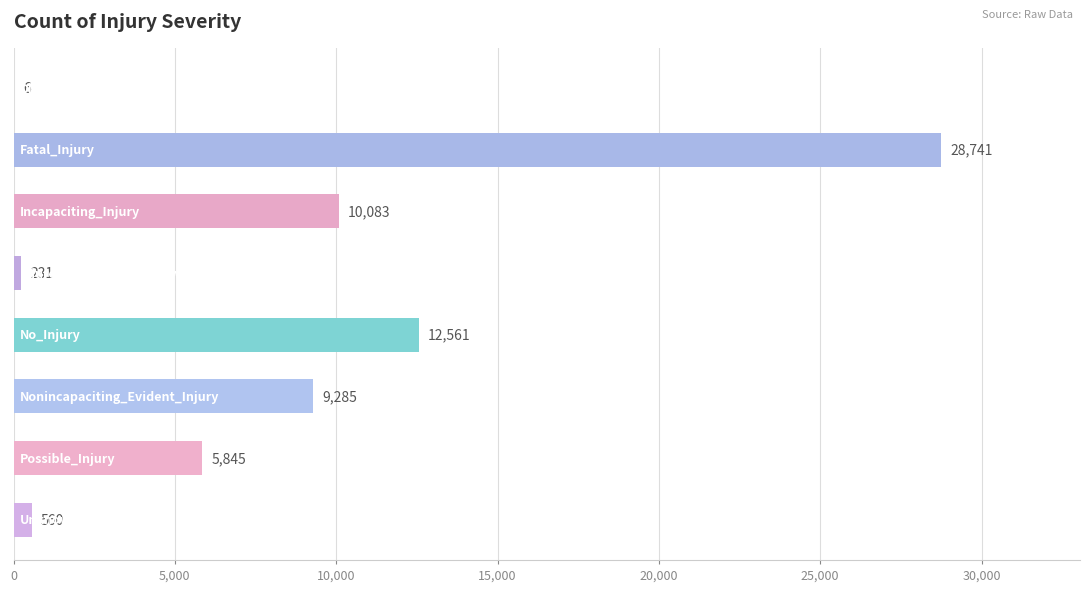

What is the maximum value shown in the chart?

28741